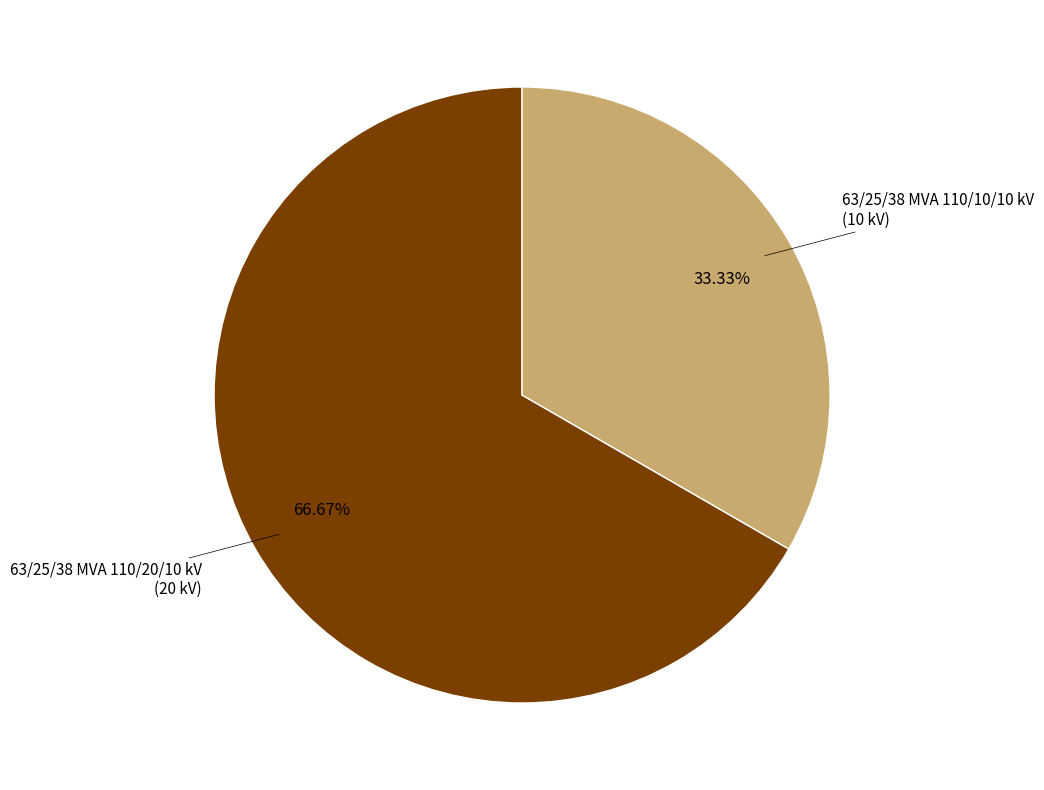

To the nearest percent, what portion does 63/25/38 MVA 110/20/10 kV represent?

67%